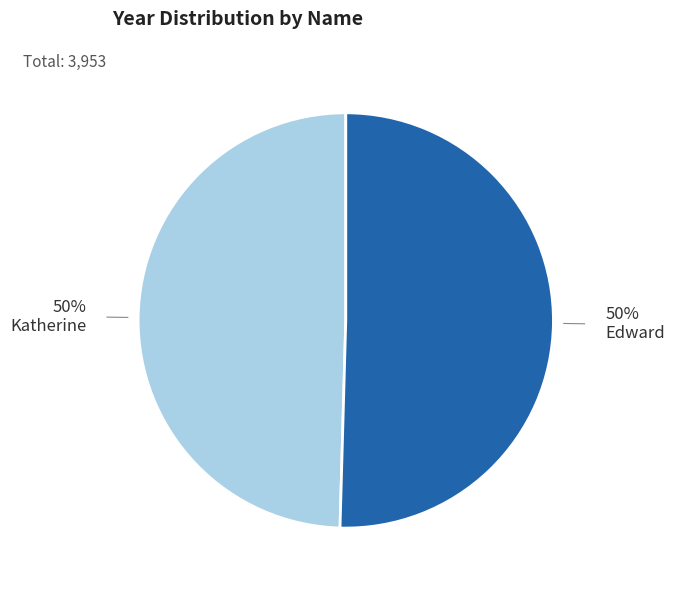

How many segments does this pie chart have?

2